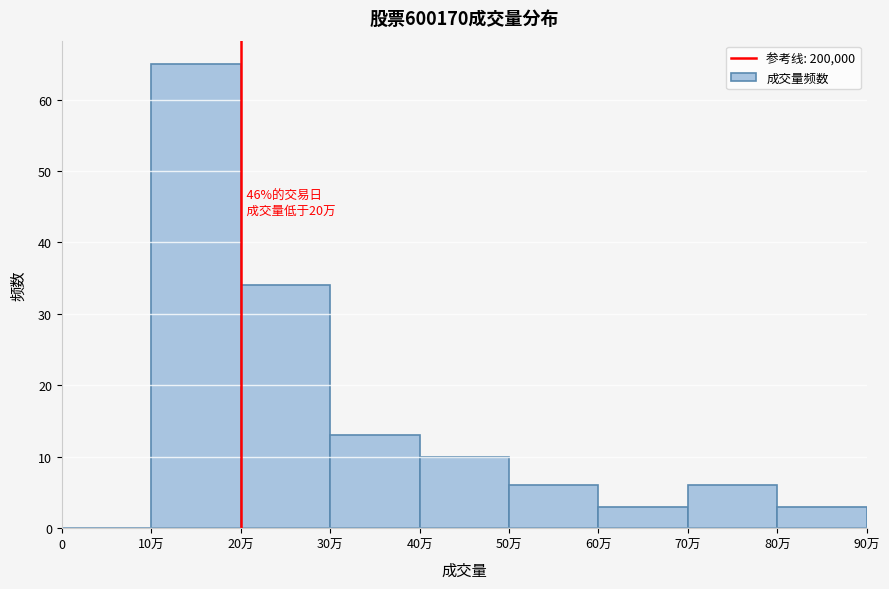

Reading right to left, list all the values displayed in this chart.

80万=3	70万=6	60万=3	50万=6	40万=10	30万=13	20万=34	10万=65	0=0